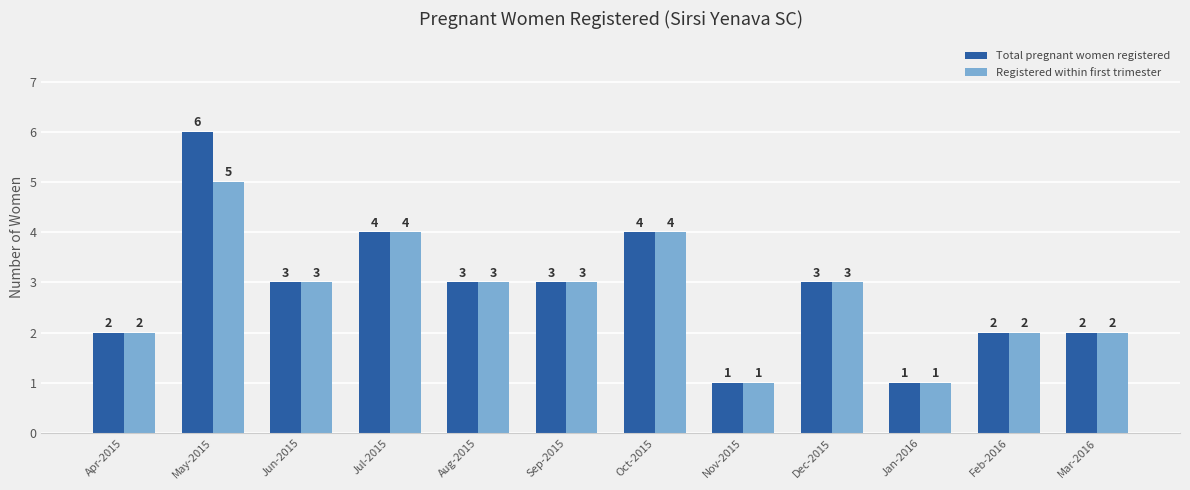

What is the label of the 4th bar from the right?

Dec-2015